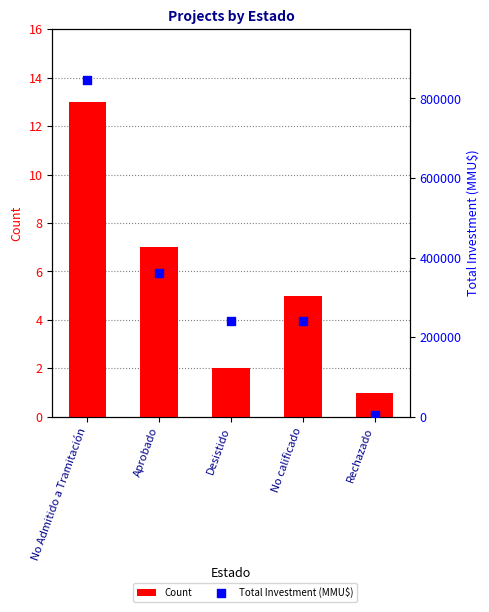

What are all the series names shown in the legend?

Count, Total Investment (MMU$)